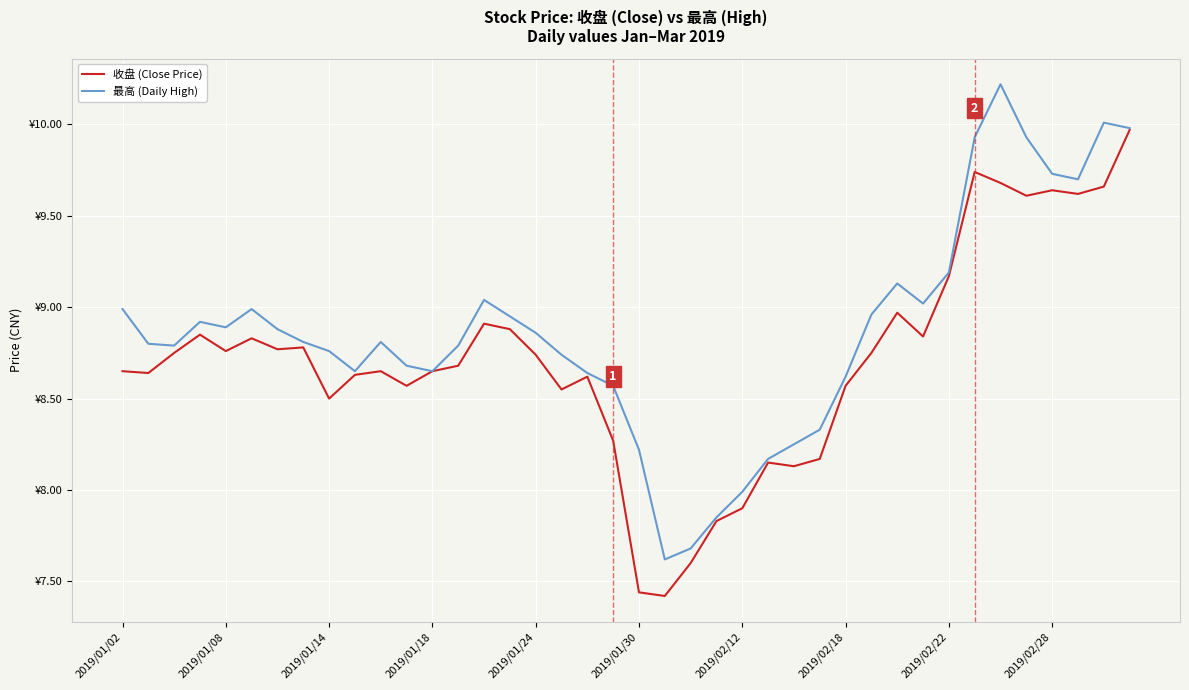

Is this an area chart (filled region under the line)?

No